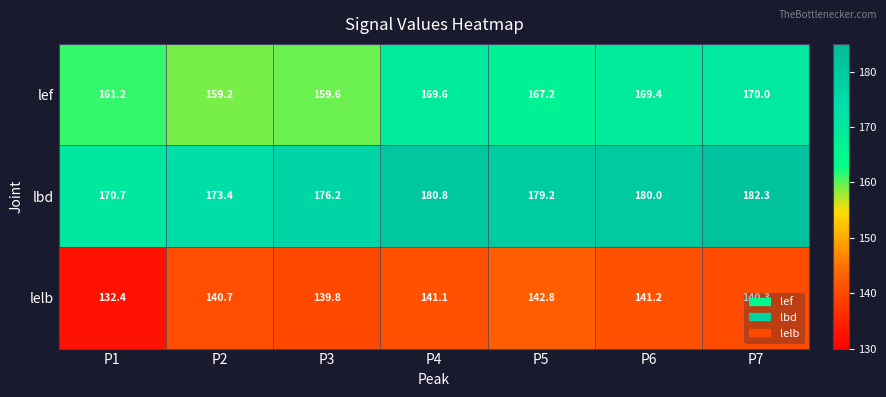

What is the total value across all series at P7?

492.6